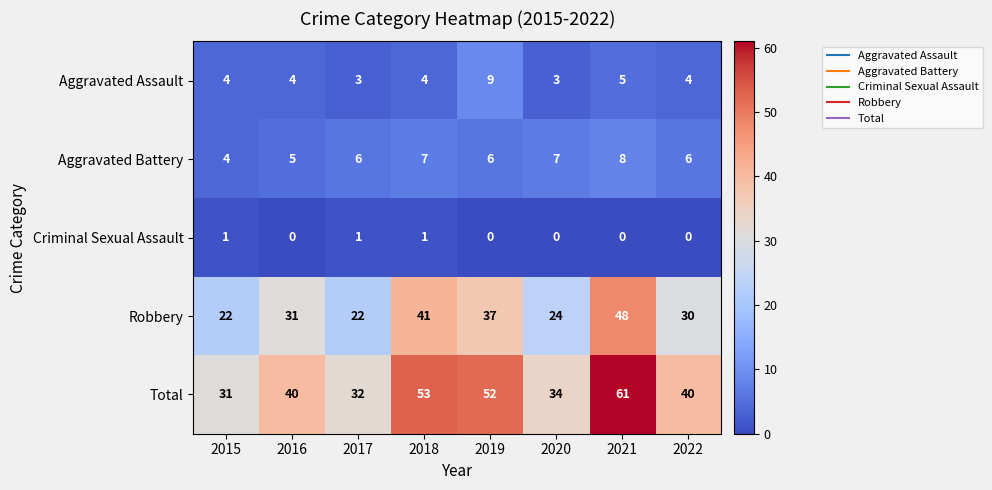

Which series changed the most between 2017 and 2018?

Total